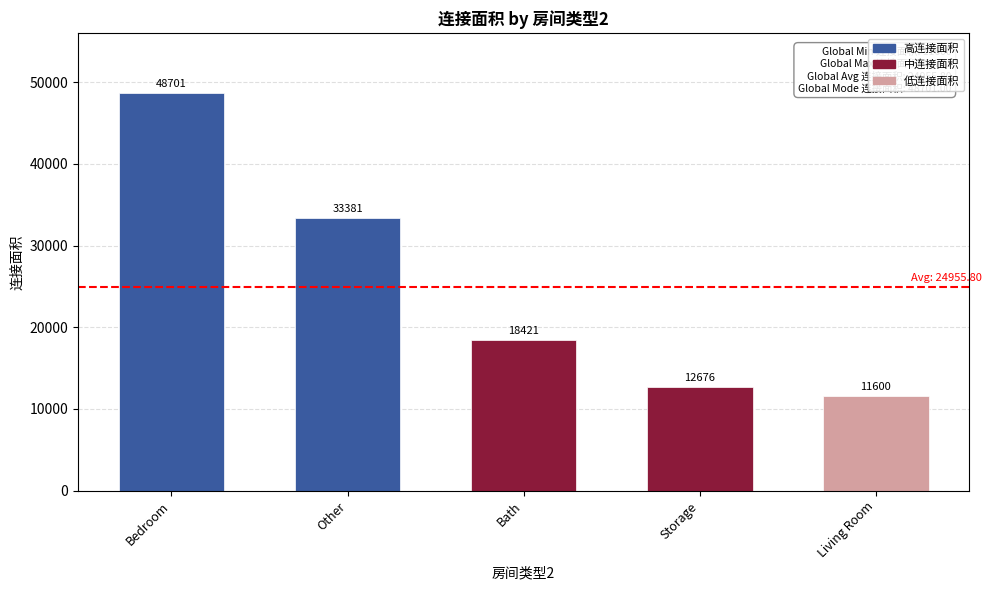

Is it true that the value at Bath is 18421?

True